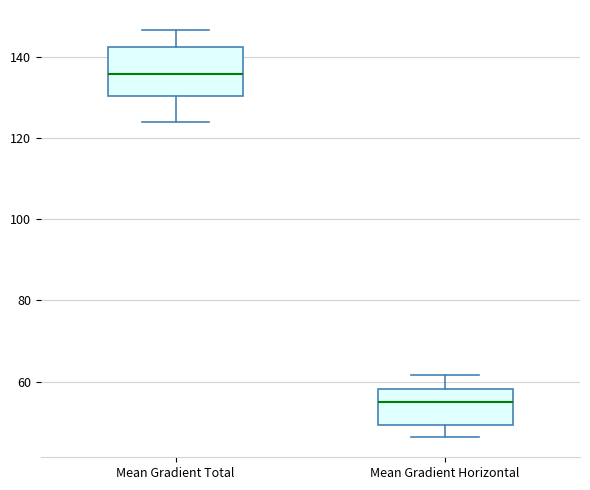

Where does the median line of the box for Mean Gradient Total sit on the y-axis? The values are not printed on the chart, so give them approximately, as read against the axis.

136